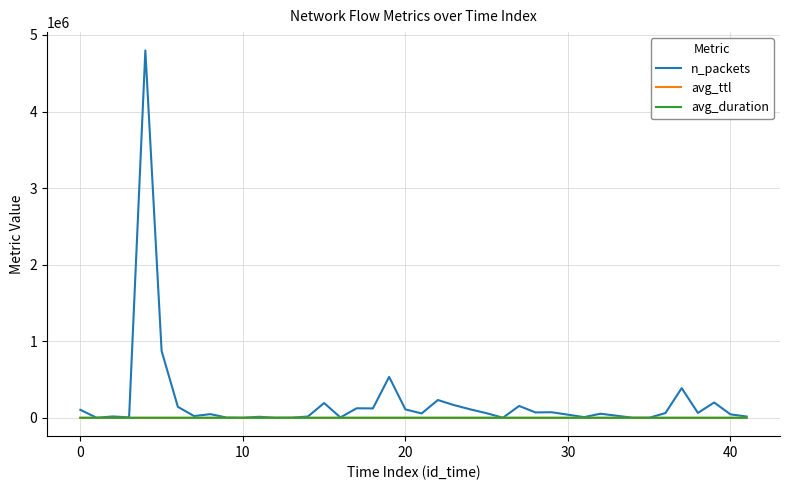

Which series has the largest total across all categories?

n_packets